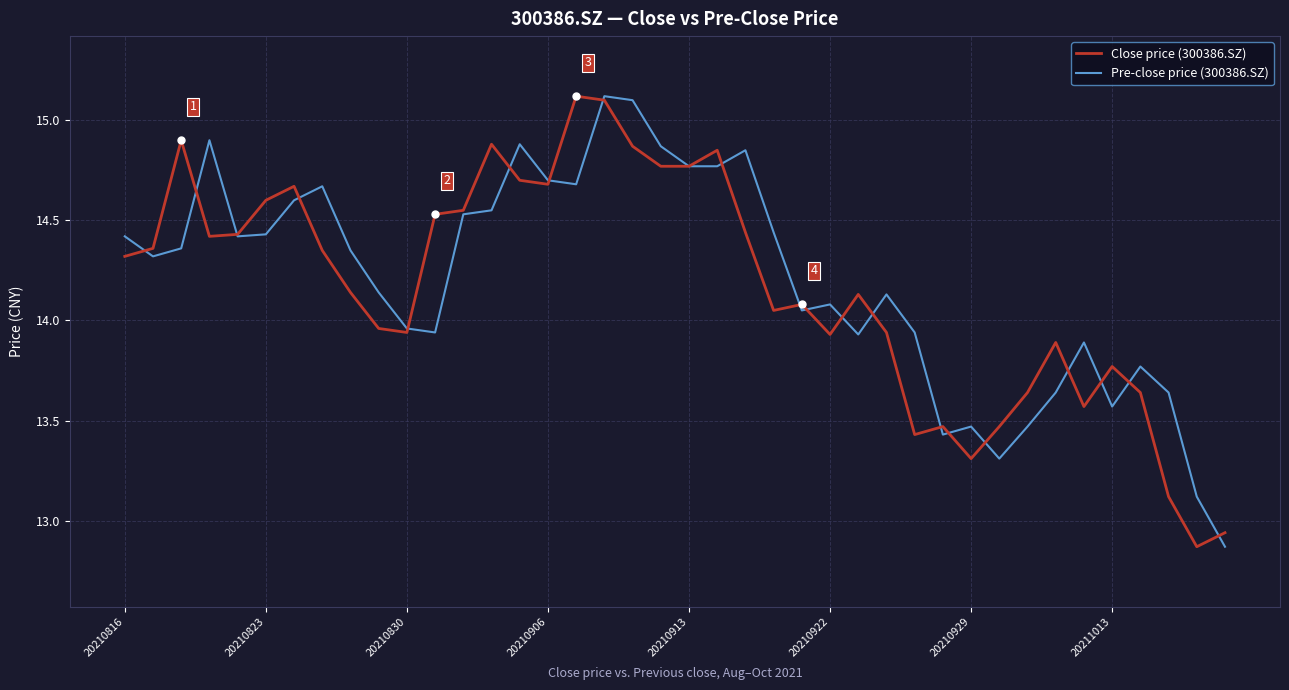

What is the maximum value for Pre-close price (300386.SZ)?

15.1